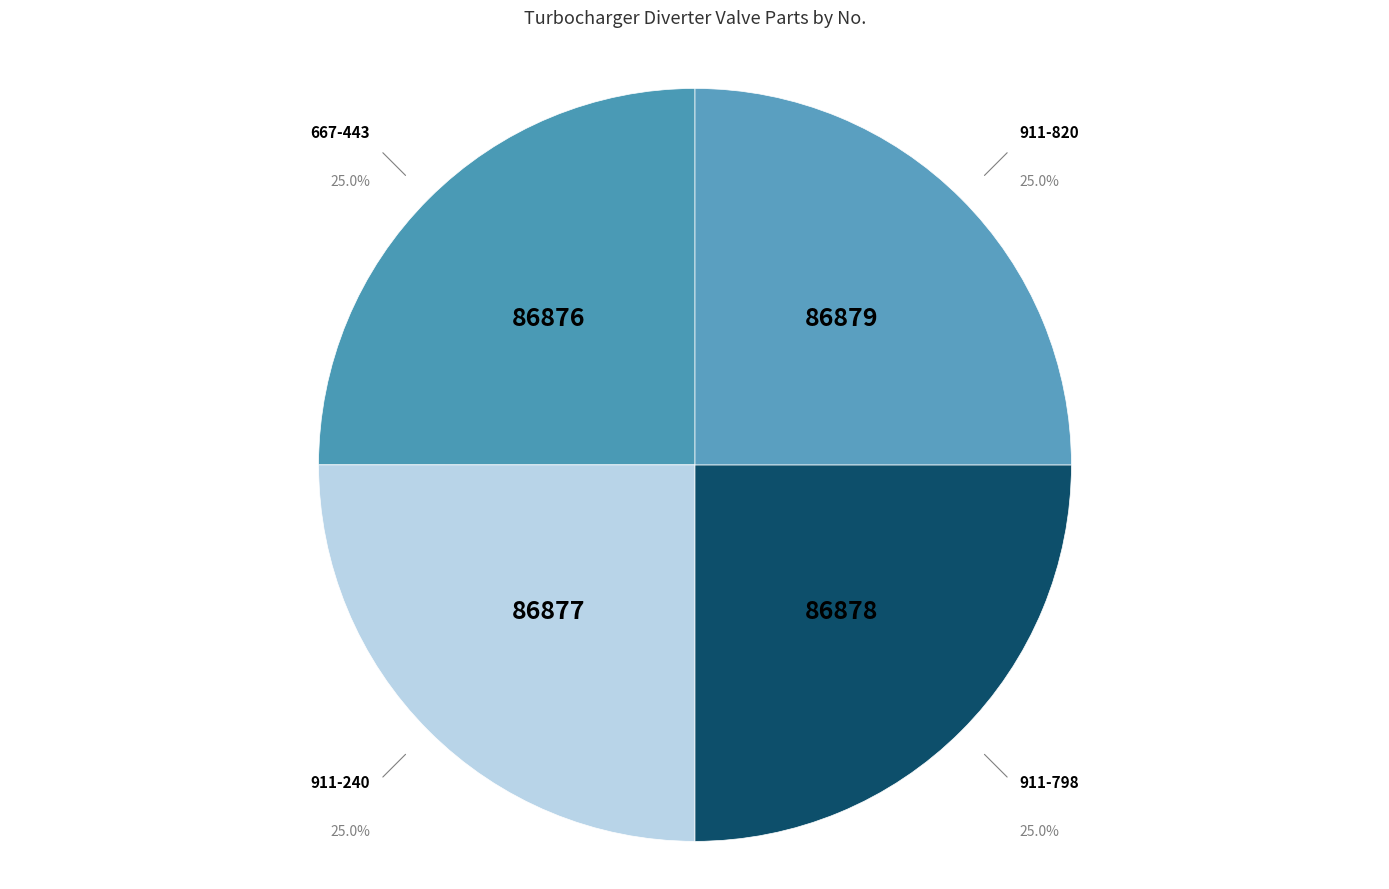

Is 911-798 the majority of the pie?

No